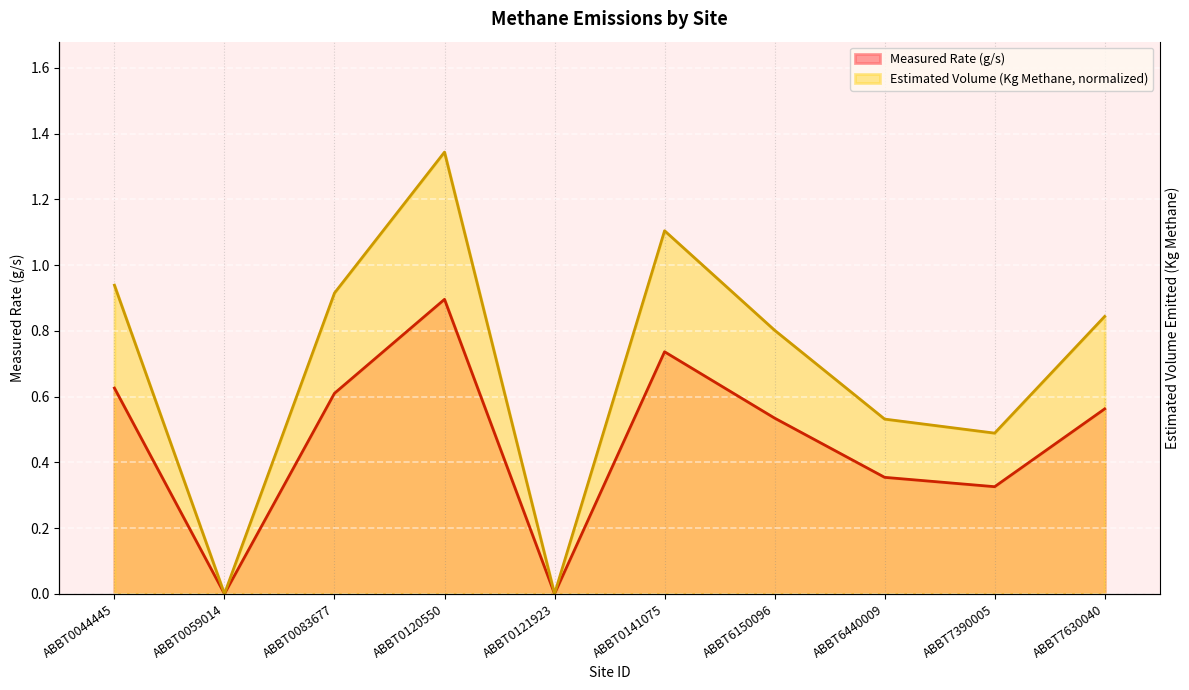

True or false: Estimated Volume (Kg Methane, scaled) and Measured Rate (g/s) cross at least once.

False